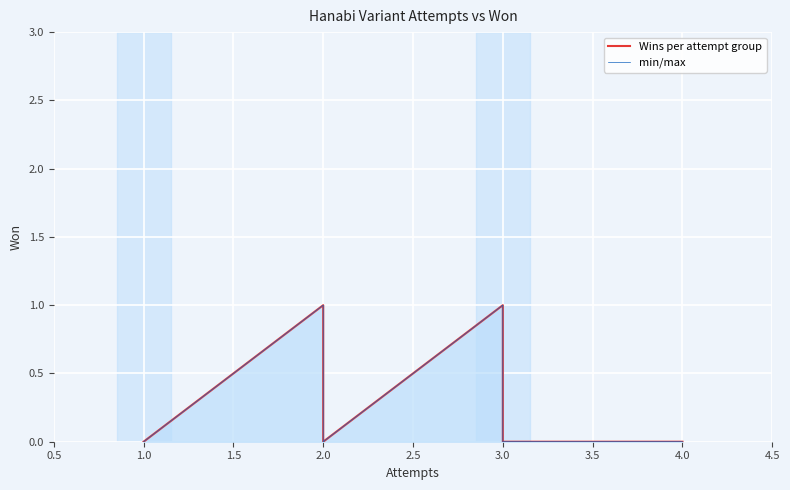

Is it true that min/max equals 0 at 2.0?

False